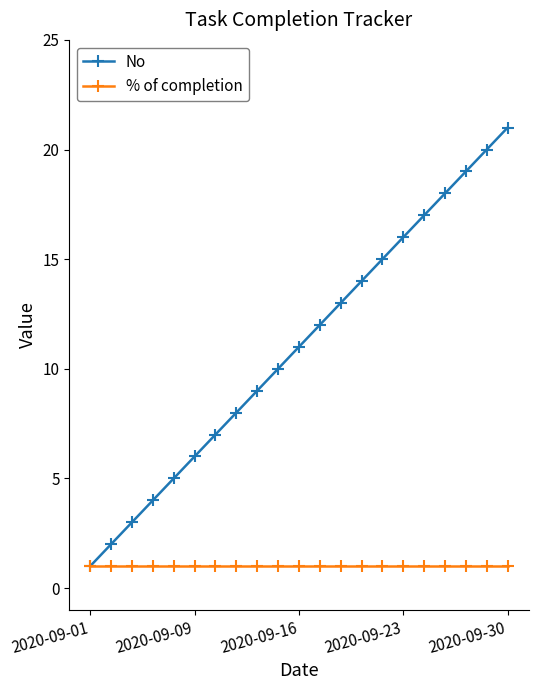

Reading right to left, what are all the values shown in this chart?

No: 21	20	19	18	17	16	15	14	13	12	11	10	9	8	7	6	5	4	3	2	1
% of completion: 1	1	1	1	1	1	1	1	1	1	1	1	1	1	1	1	1	1	1	1	1